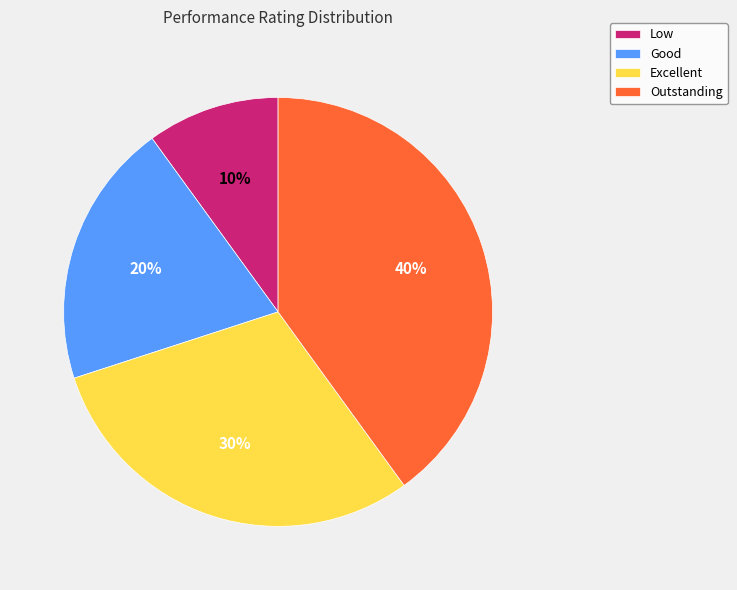

To the nearest percent, what percentage of the pie is Good?

20%